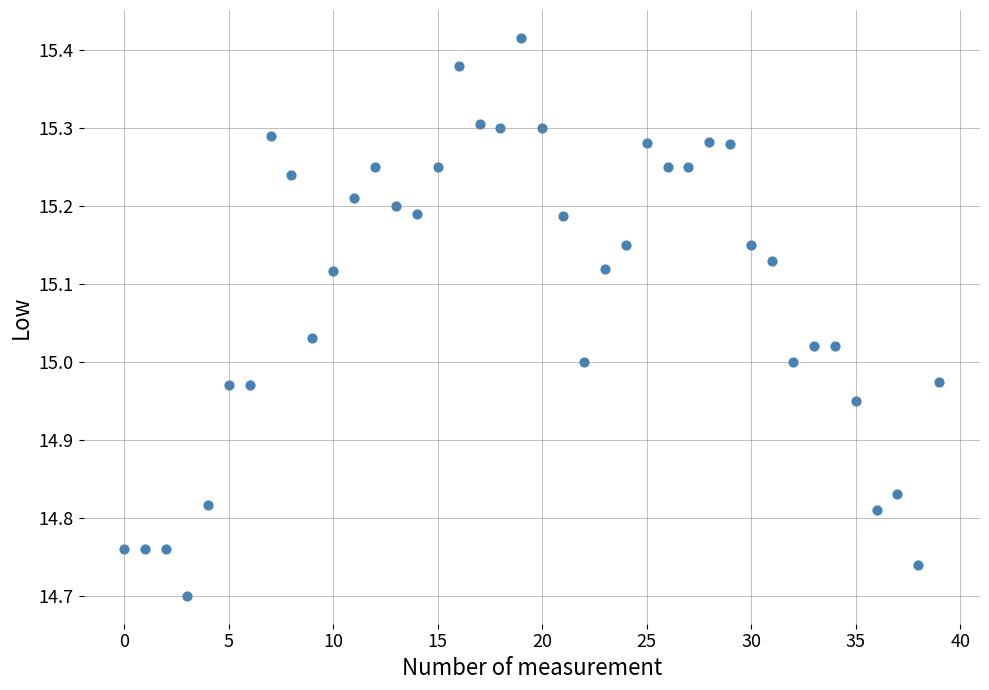

What is the range of Y values (max minus min)?

0.7